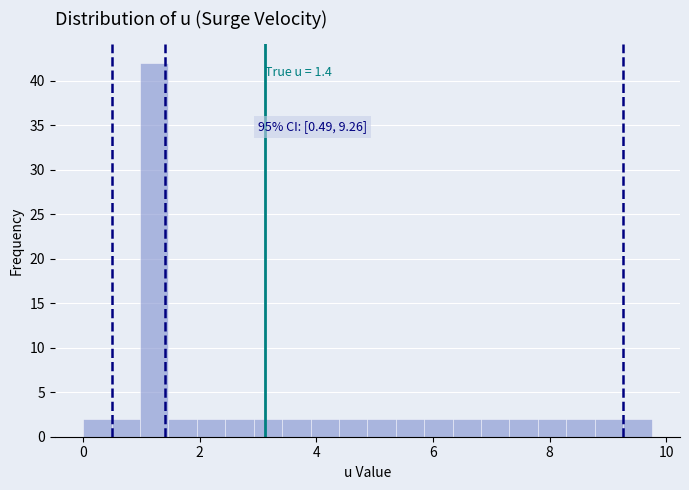

Around what value on the x-axis is the tallest bar? Give the approximate position of its centre, as read against the axis.

1.2